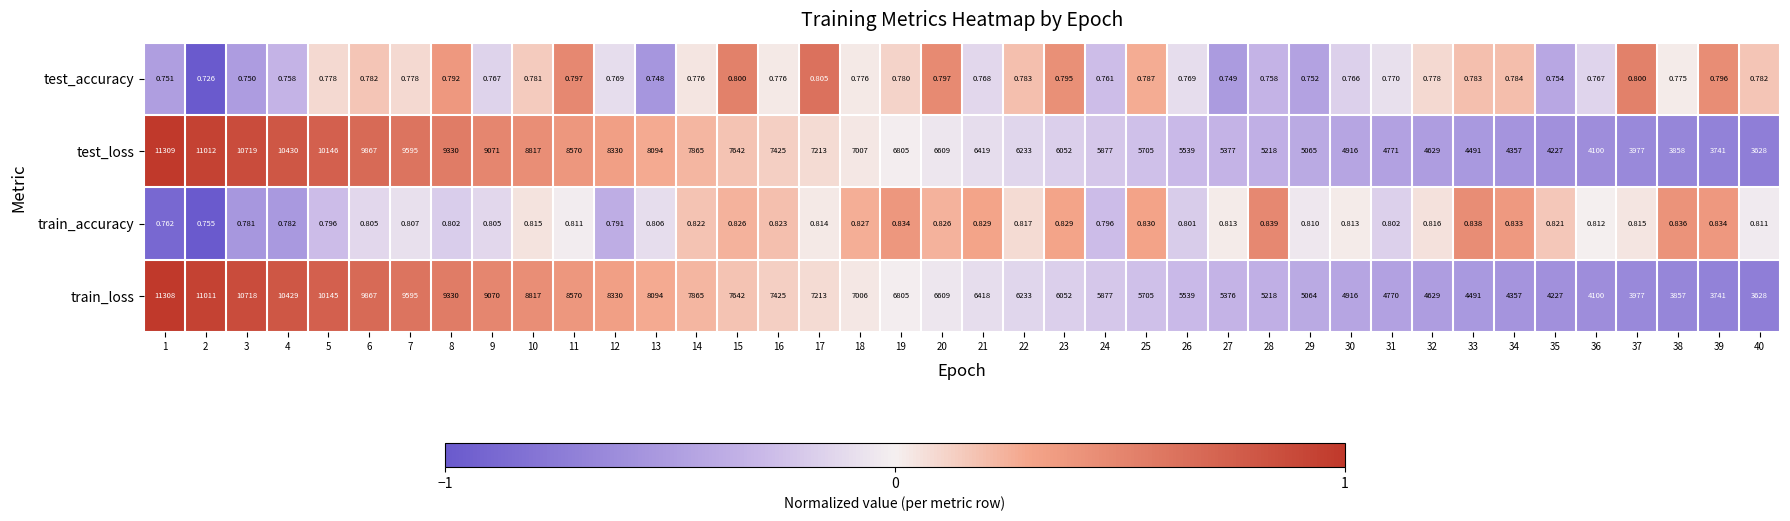

At which category is the sum across all series the highest?

1